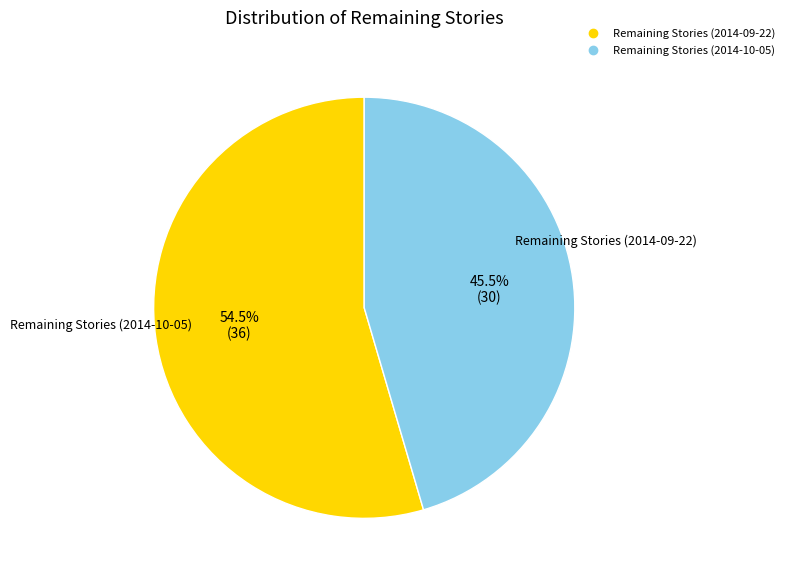

Rank the categories by value from lowest to highest.

Remaining Stories (2014-10-05), Remaining Stories (2014-09-22)